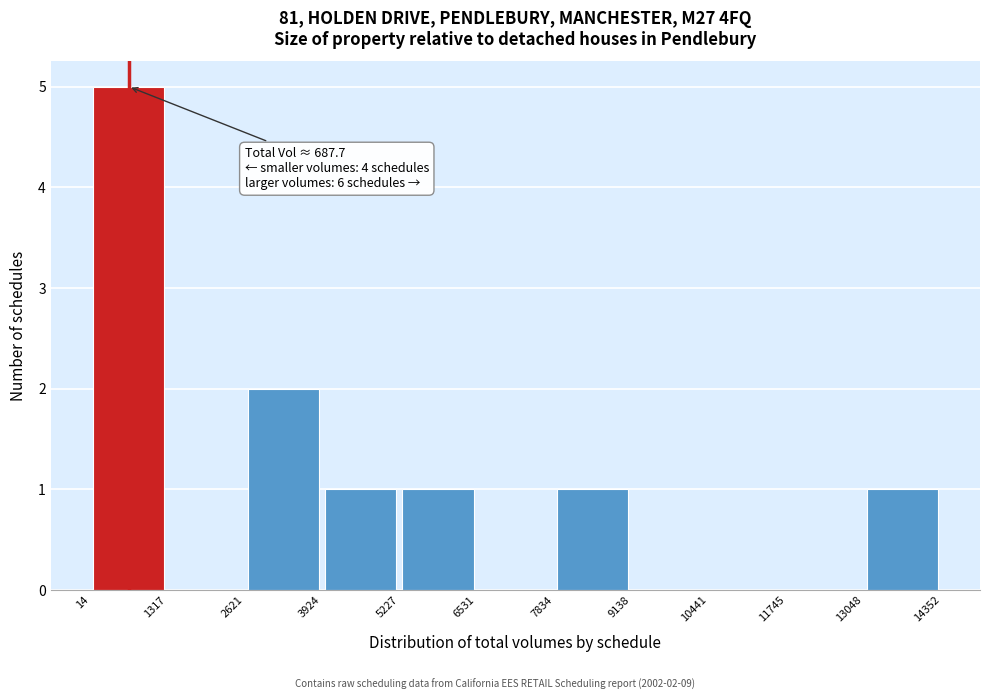

Over which range of the x-axis is the bar tallest?

14 to 1317